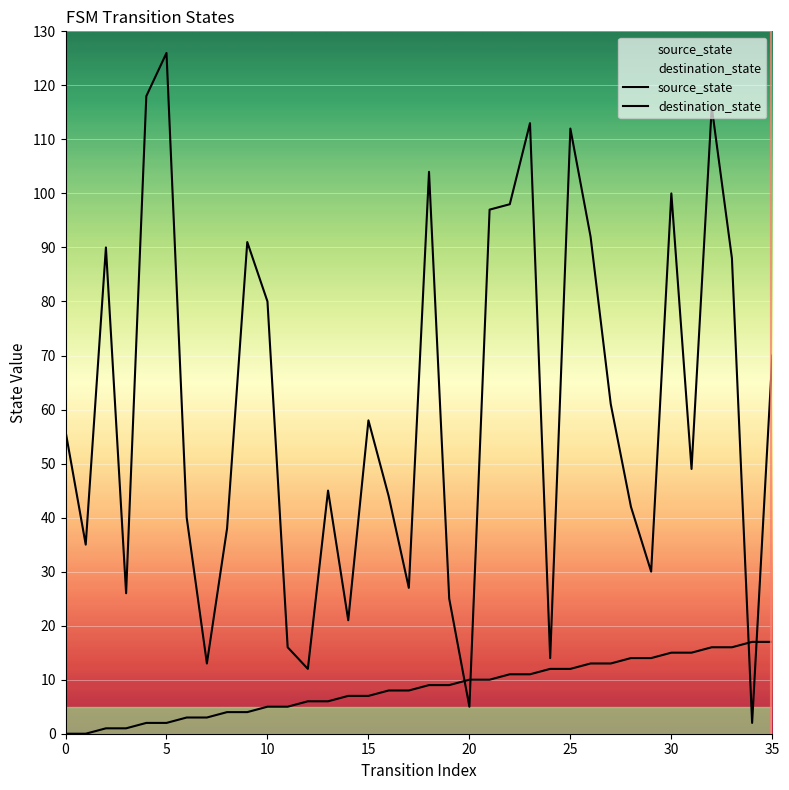

What is the average value of the destination_state series?

60